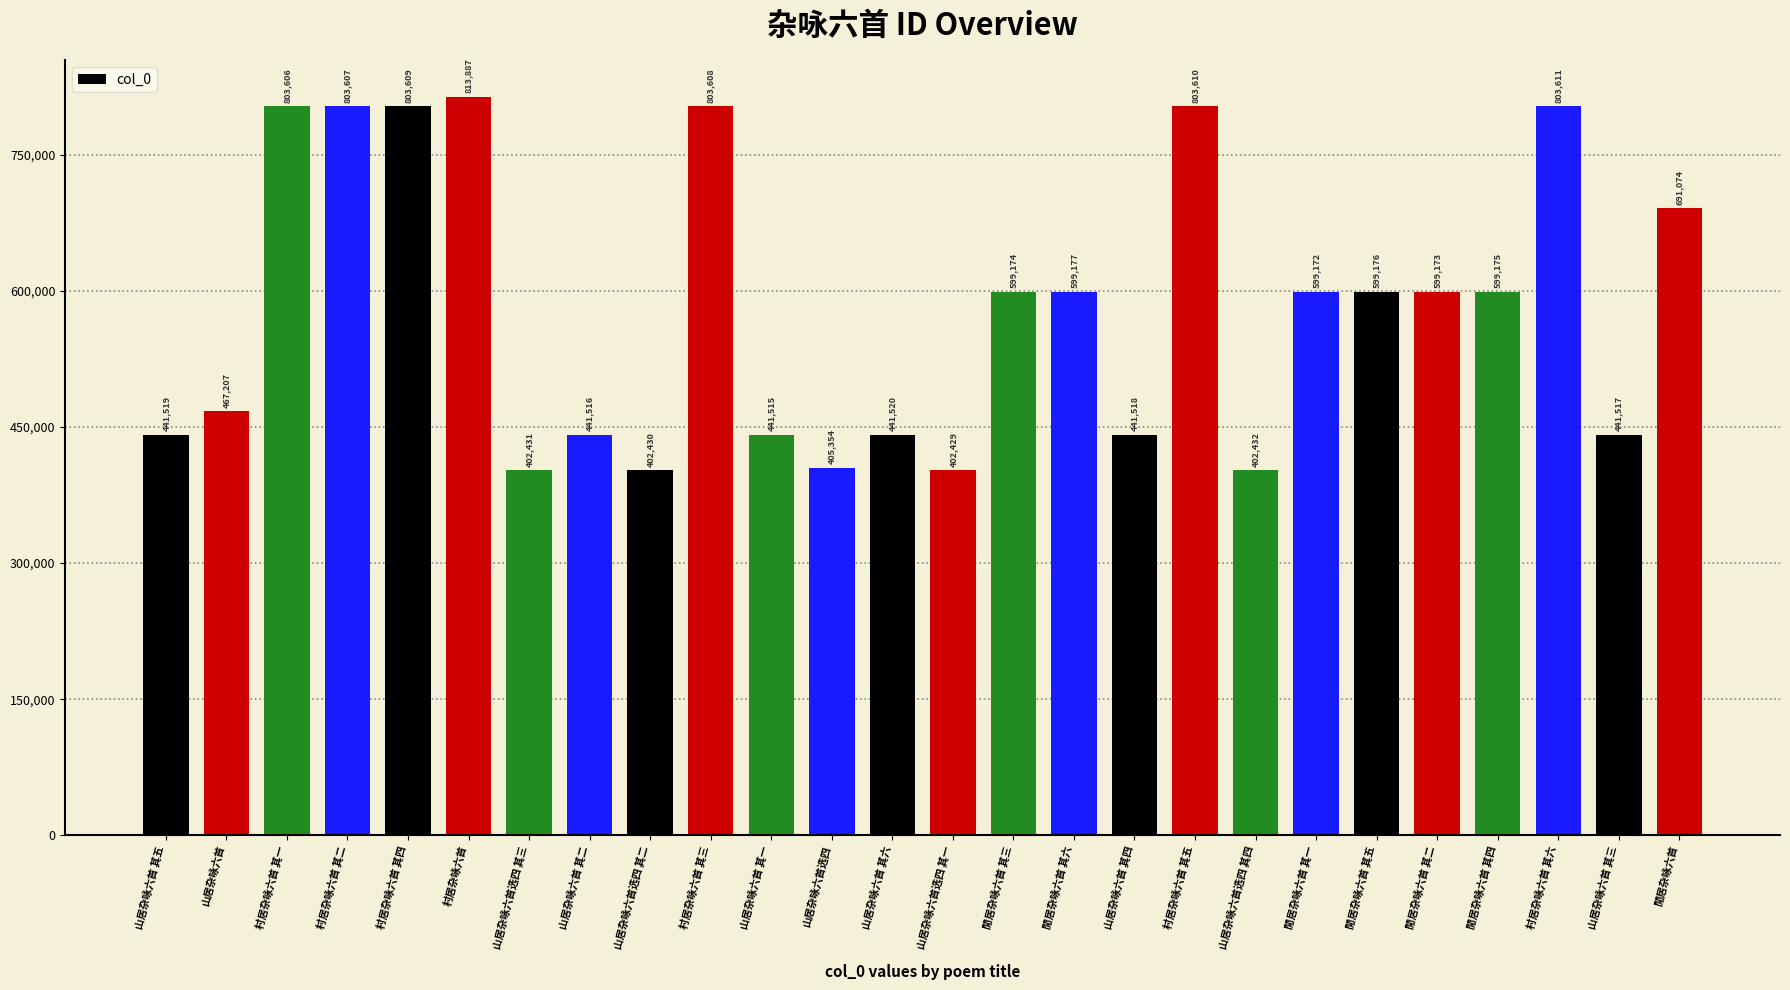

What is the greatest value displayed?

813887